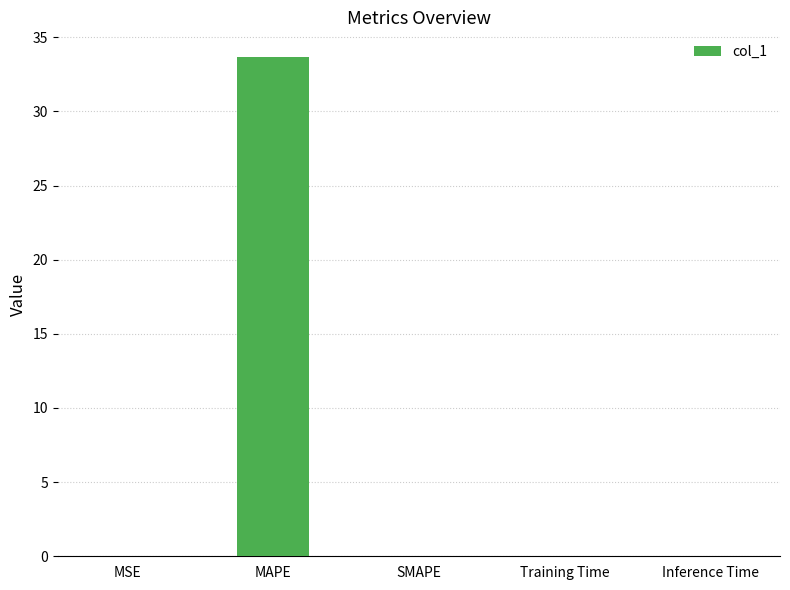

What is the sum of all values?

33.7